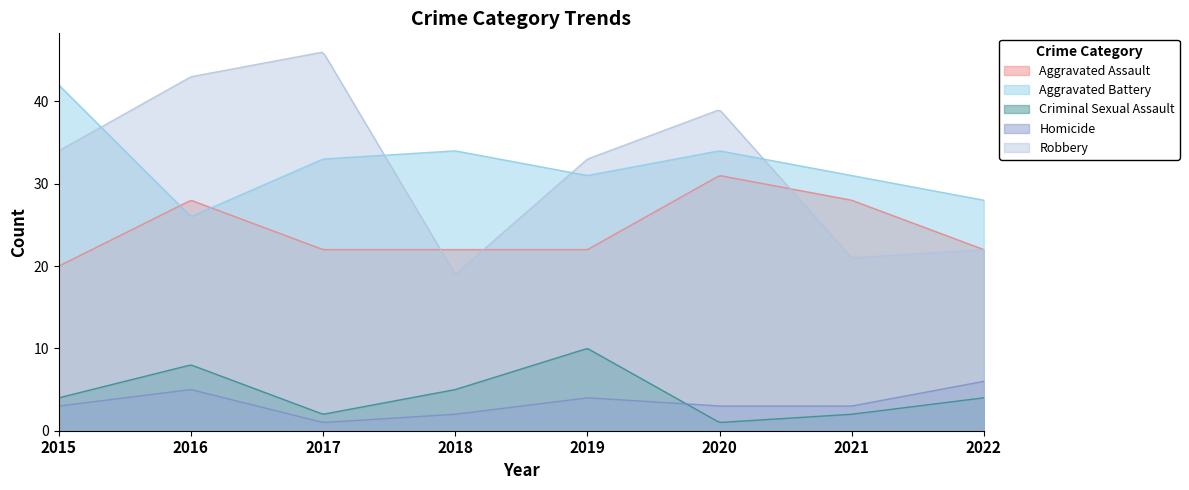

What is the value of the Robbery point at the 1st from the left?

34